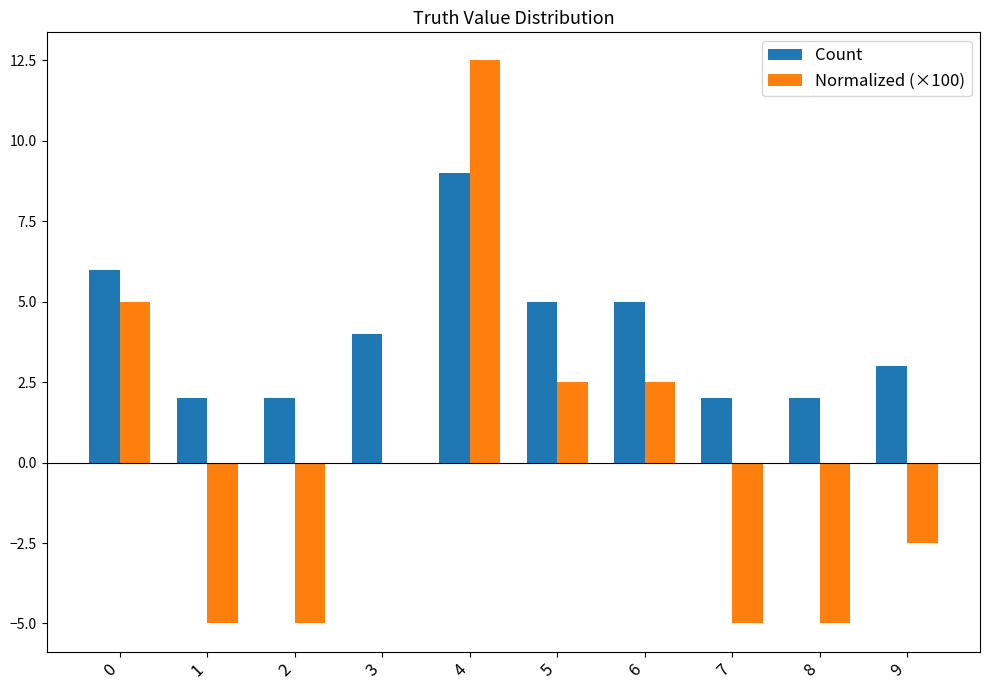

What is the sum of the Count values at 2 and 5?

7.0